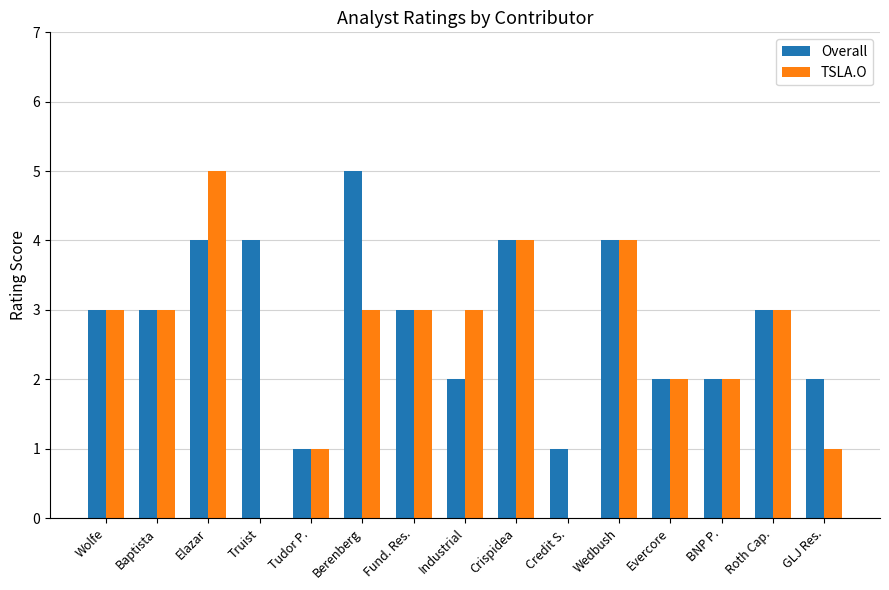

How many data points does each series have?

15